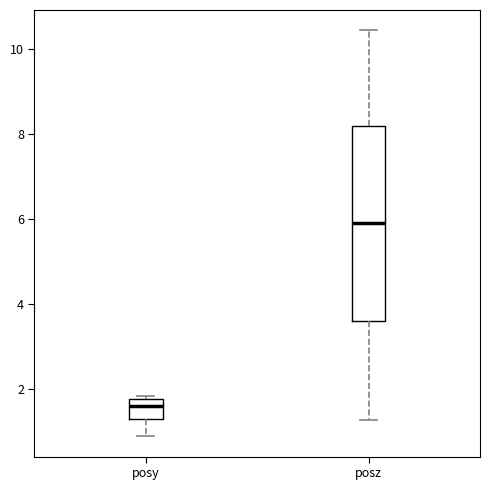

Which box has the highest median line?

posz